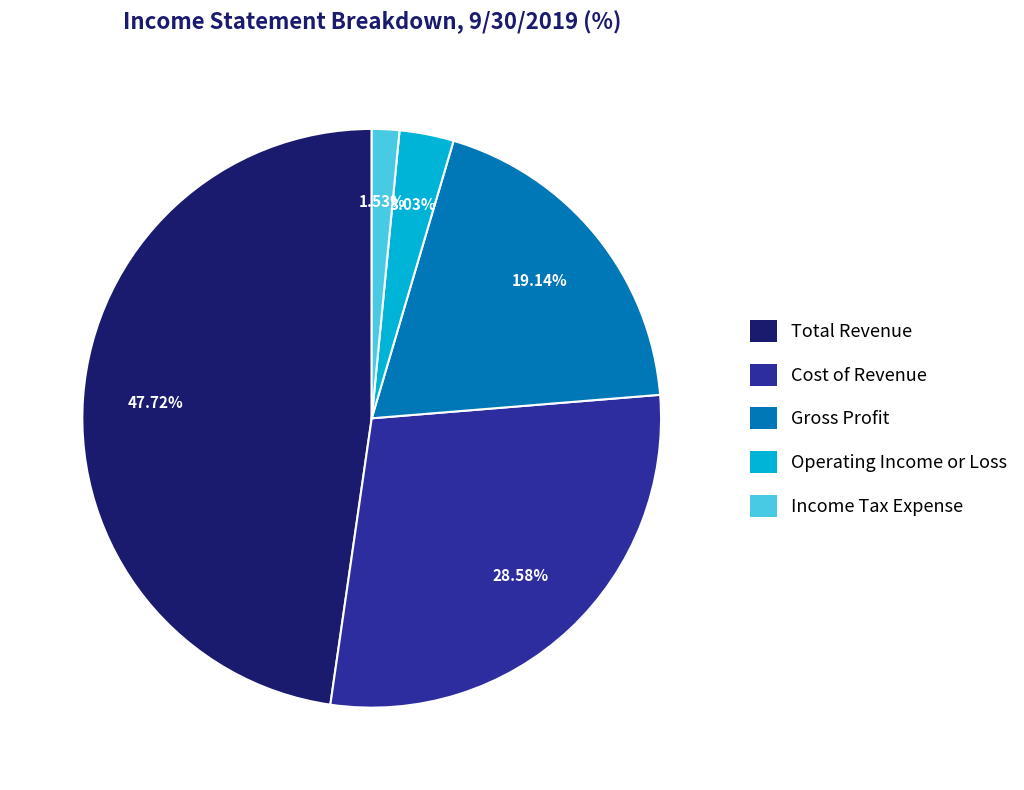

Rank the categories by value from highest to lowest.

Total Revenue, Cost of Revenue, Gross Profit, Operating Income or Loss, Income Tax Expense